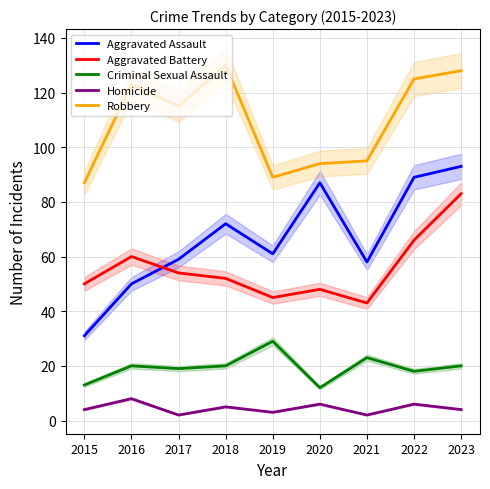

Which series has the largest total across all categories?

Robbery